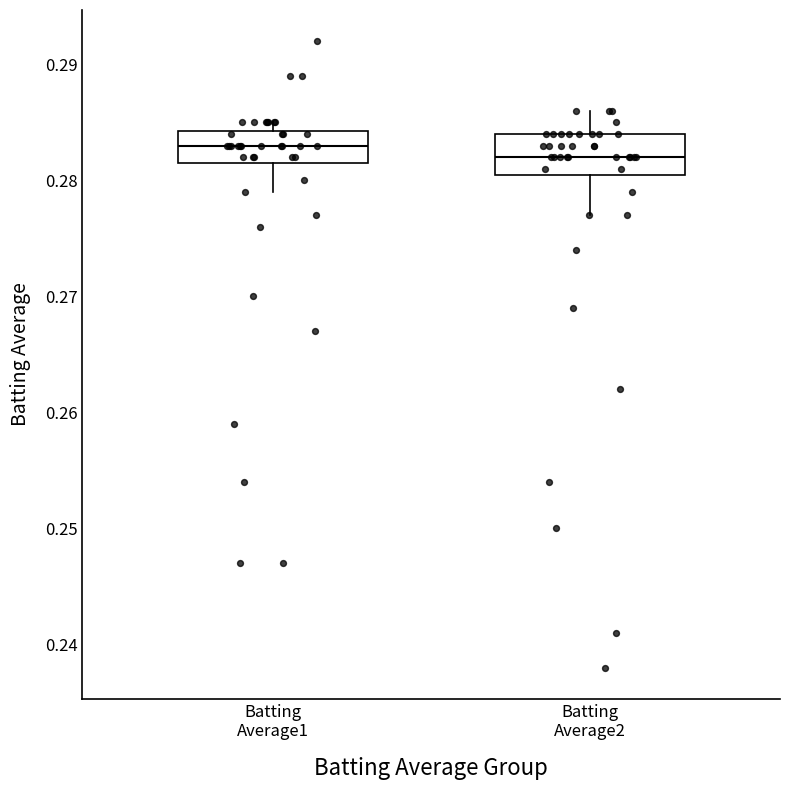

Where is the upper edge of the box for Batting Average1 on the y-axis? The values are not printed on the chart, so give them approximately, as read against the axis.

0.284